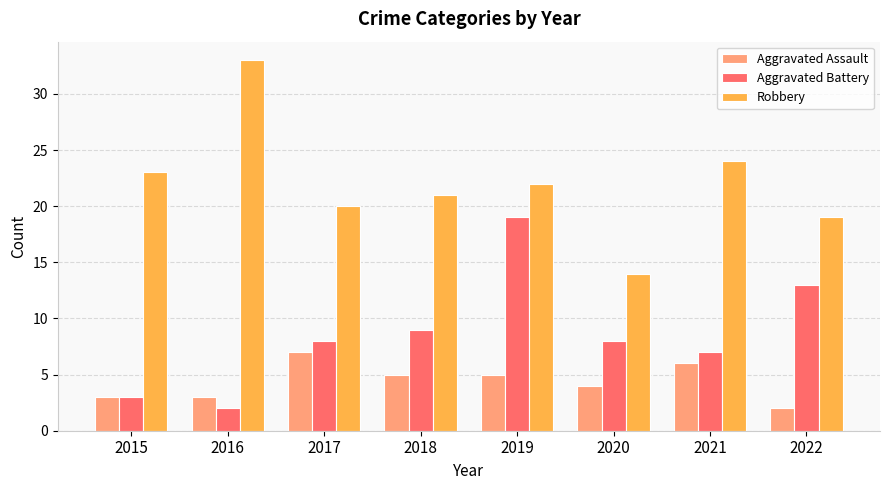

True or false: Robbery has a value of 8 at 2018.

False